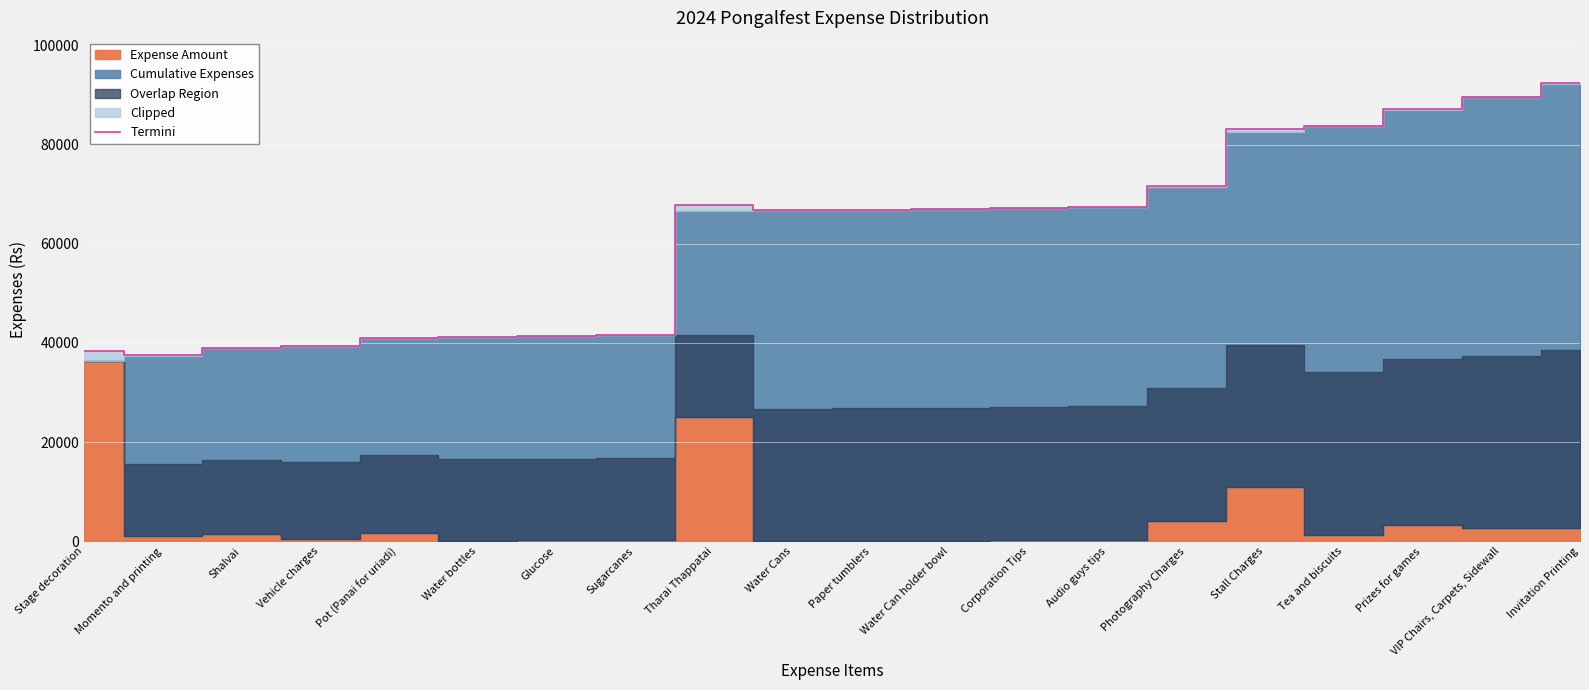

Reading left to right, list all the values displayed in this chart.

38272.5	37470.0	38980.0	39460.0	41082.0	41203.0	41404.0	41655.0	67900.0	66721.4	66842.4	66993.0	67194.0	67496.0	71570.0	83040.0	83714.0	87086.6	89672.0	92323.0